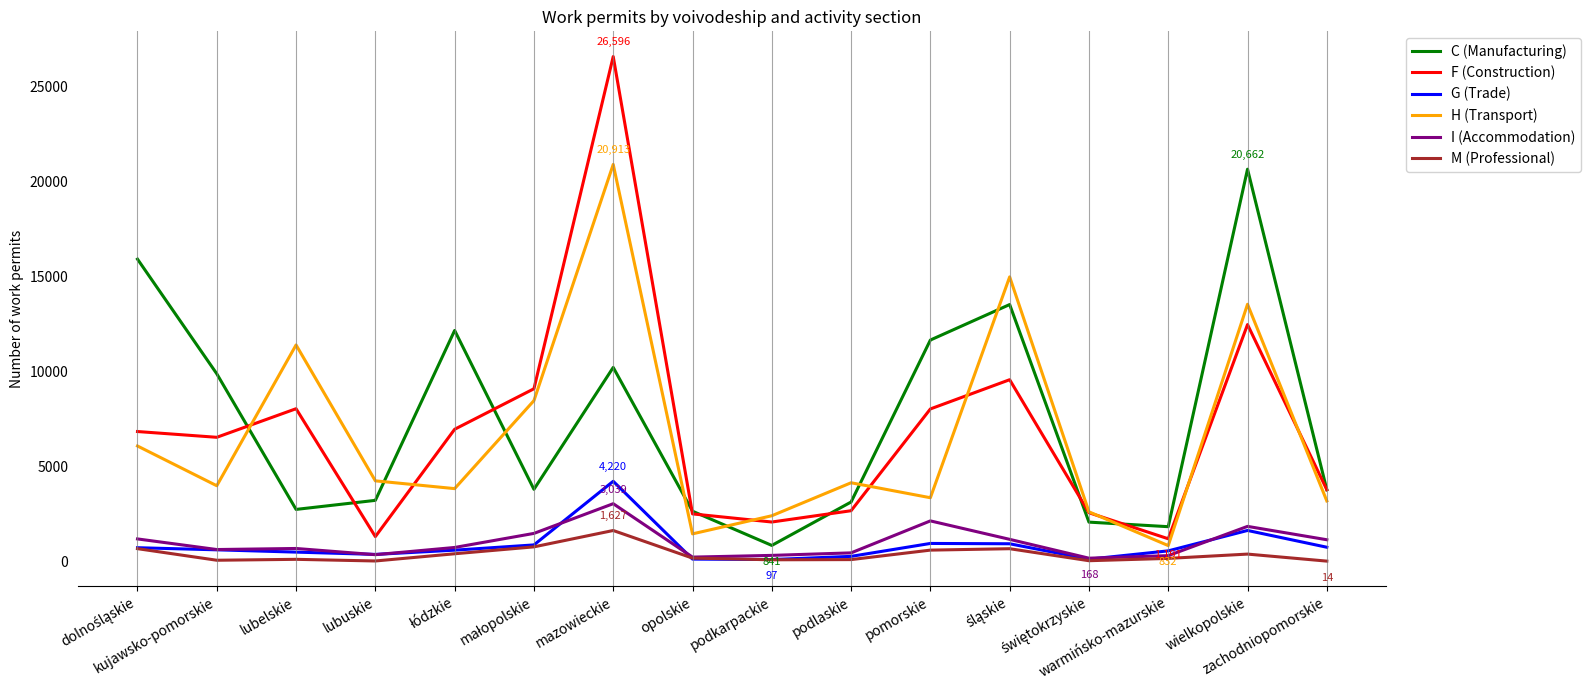

True or false: C (Manufacturing) has a value of 11661 at pomorskie.

True